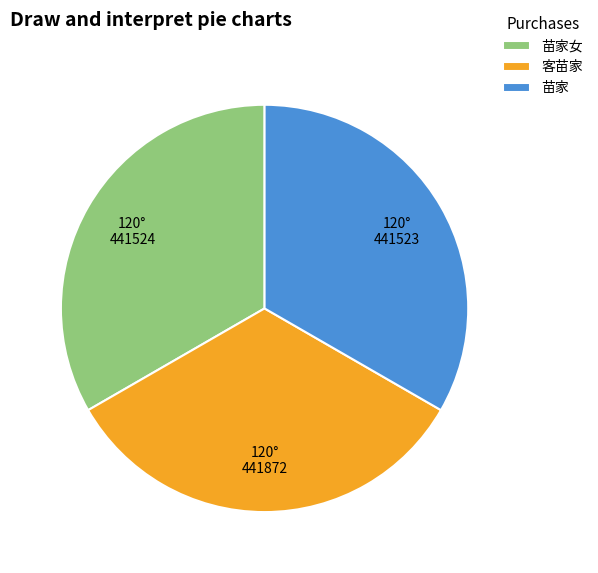

How many segments does this pie chart have?

3